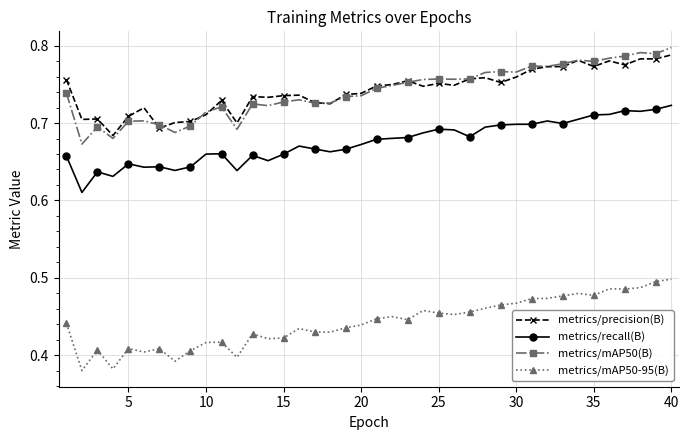

Count the metrics/mAP50-95(B) values in the range 0 to 1.

40